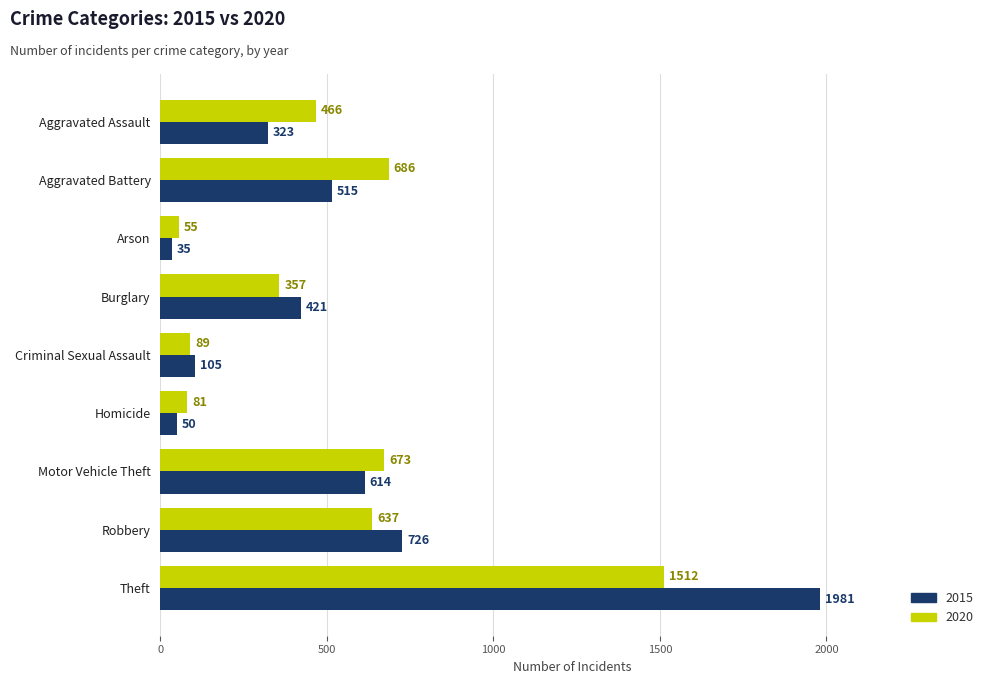

What is the sum of the 2015 values at Criminal Sexual Assault and Motor Vehicle Theft?

719